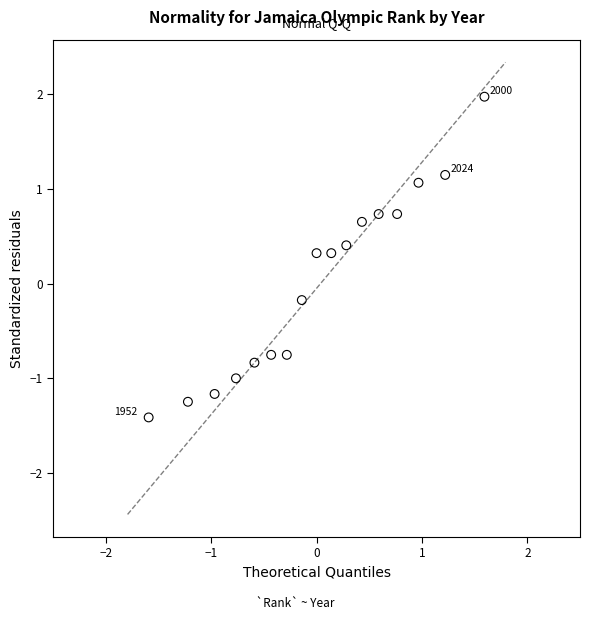

What is the range of Y values (max minus min)?

3.4